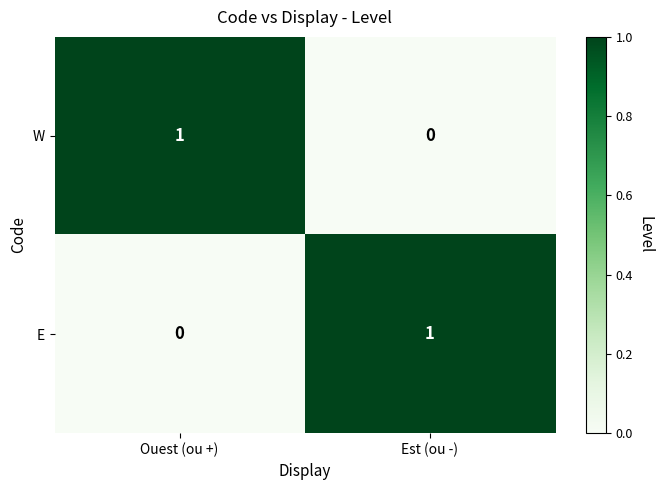

Is it true that E equals 2 at Est (ou -)?

False